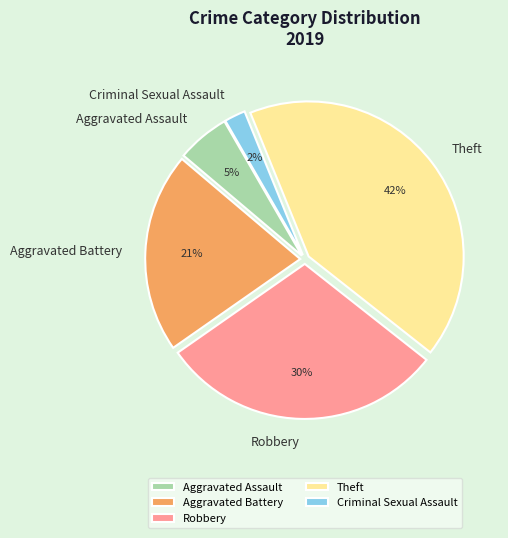

Which has a higher value, Theft or Aggravated Battery?

Theft